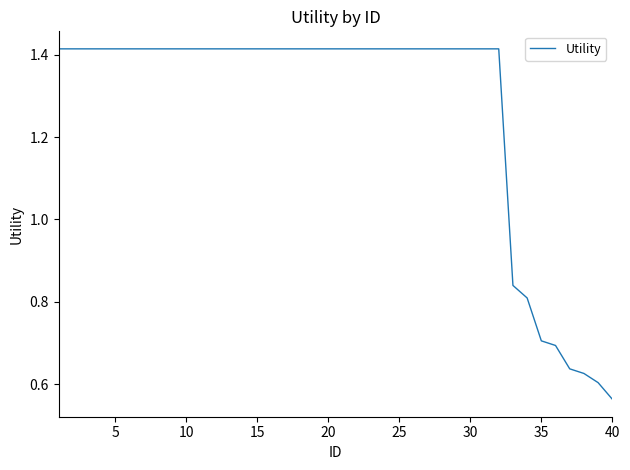

What is the difference between the maximum and minimum values?

0.9